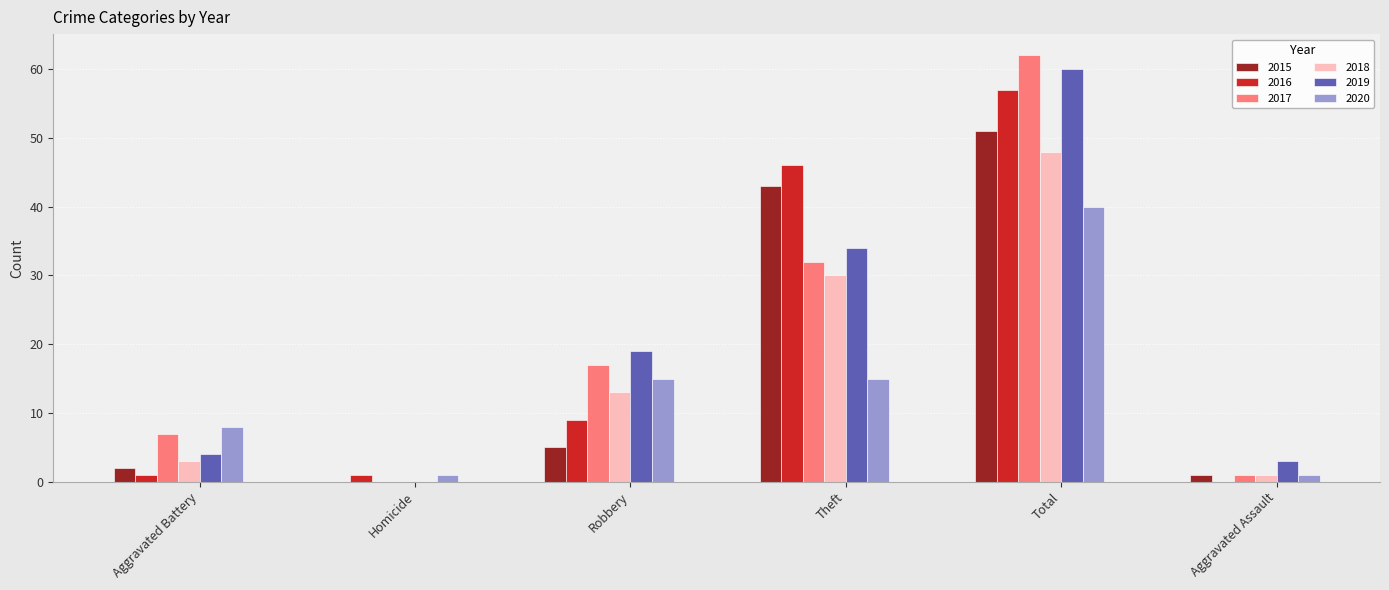

What value does the 2016 series have at Total?

57